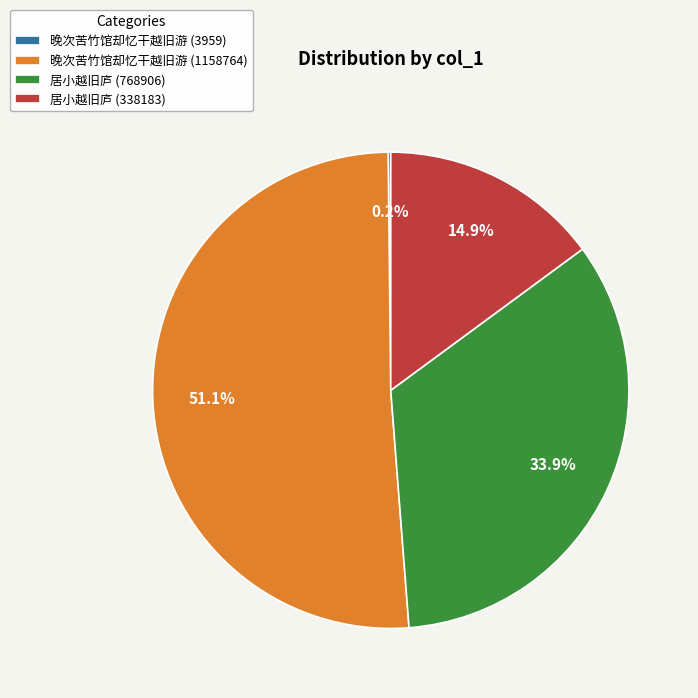

Between 晚次苦竹馆却忆干越旧游 (1158764) and 居小越旧庐 (338183), which is larger?

晚次苦竹馆却忆干越旧游 (1158764)